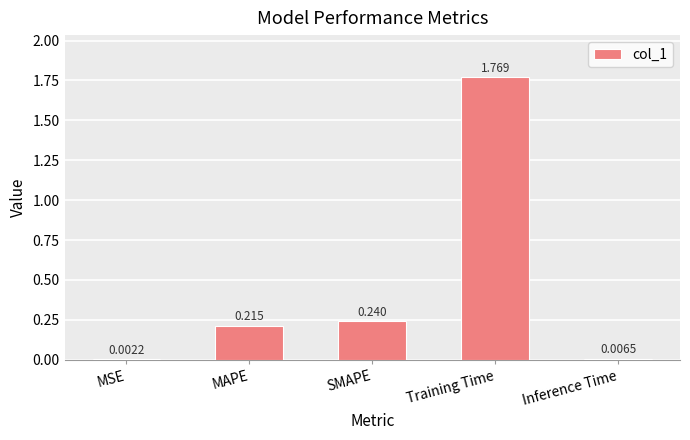

Between Training Time and Inference Time, which is larger?

Training Time